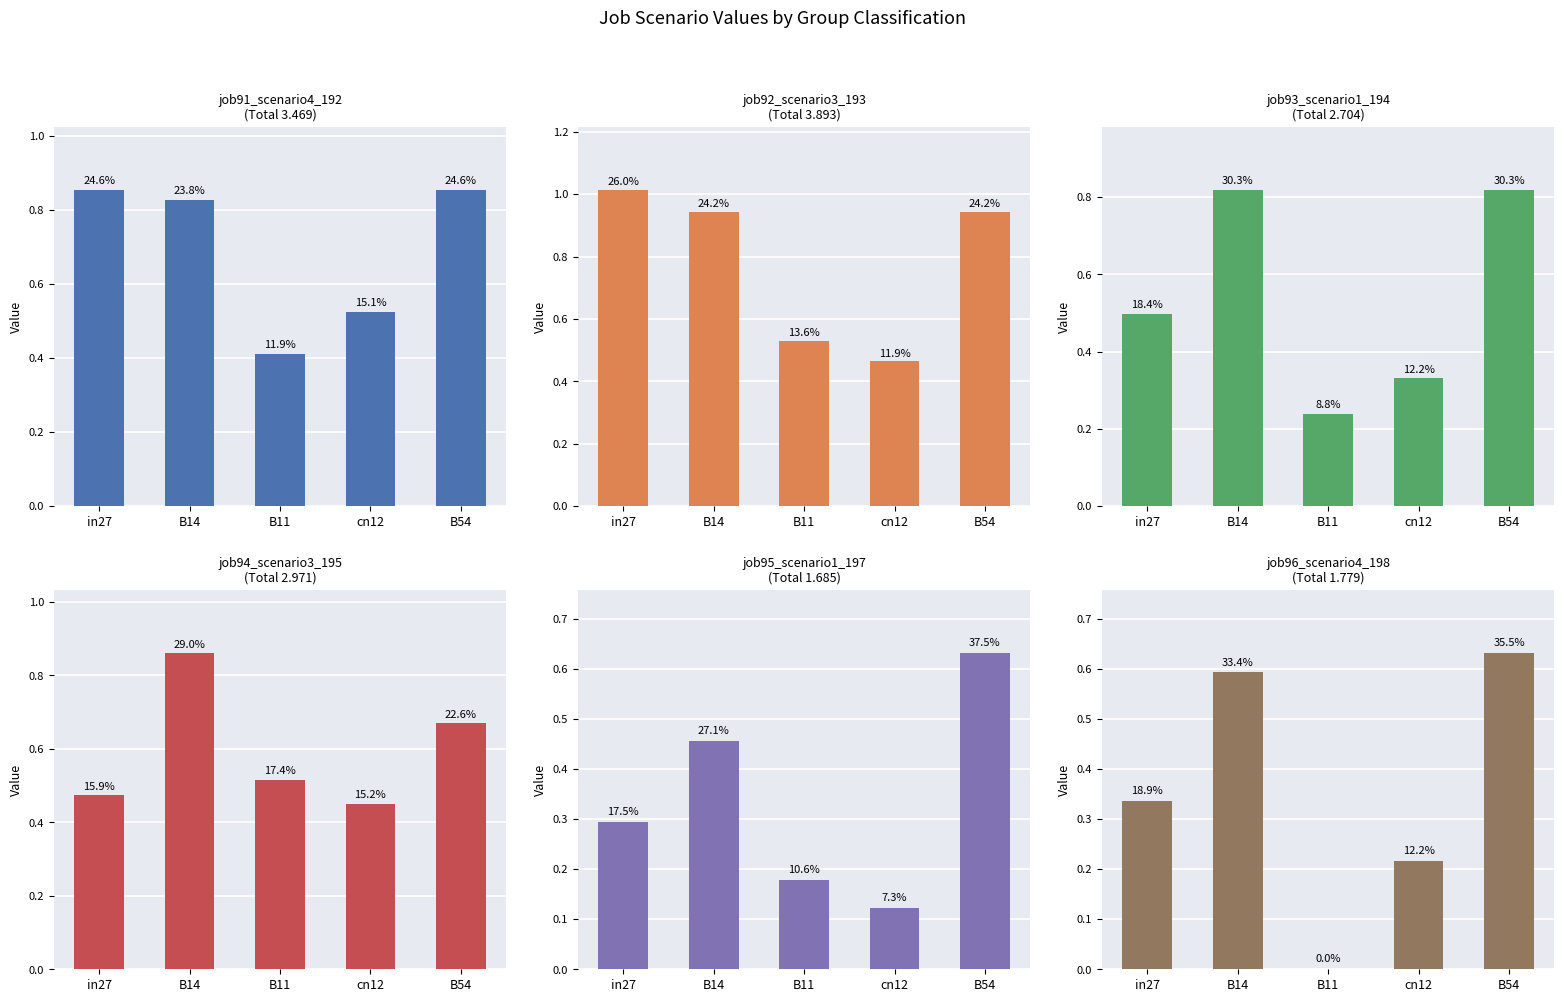

Read the job91_scenario4_192 value at in27.

0.9